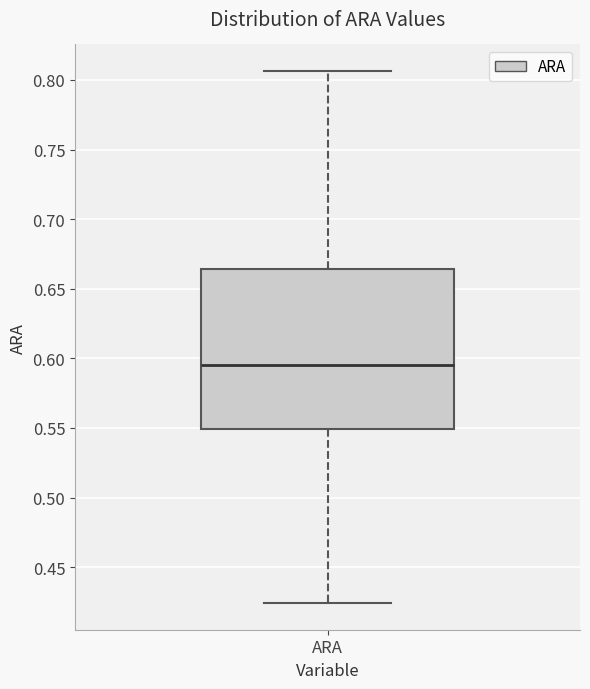

Read this box plot against the y-axis: the position of the median line, the range covered by the box, and the ends of both whiskers. The values are not printed on the chart, so give them approximately, as read against the axis.

median 0.595, box 0.550 to 0.665, whiskers 0.425 to 0.805